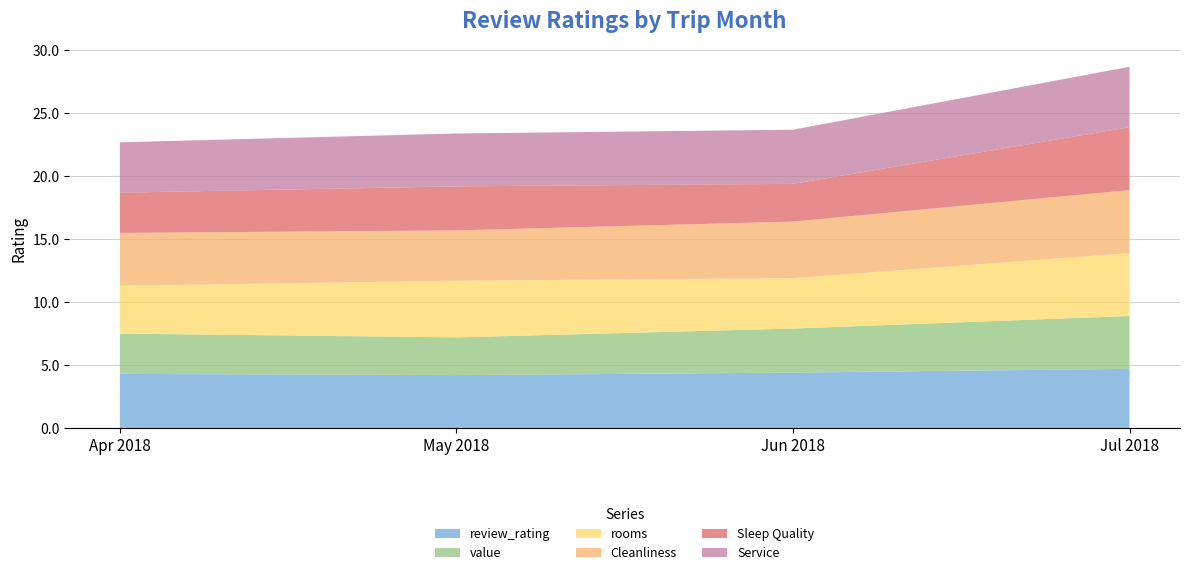

At which category is the sum across all series the highest?

Jul 2018